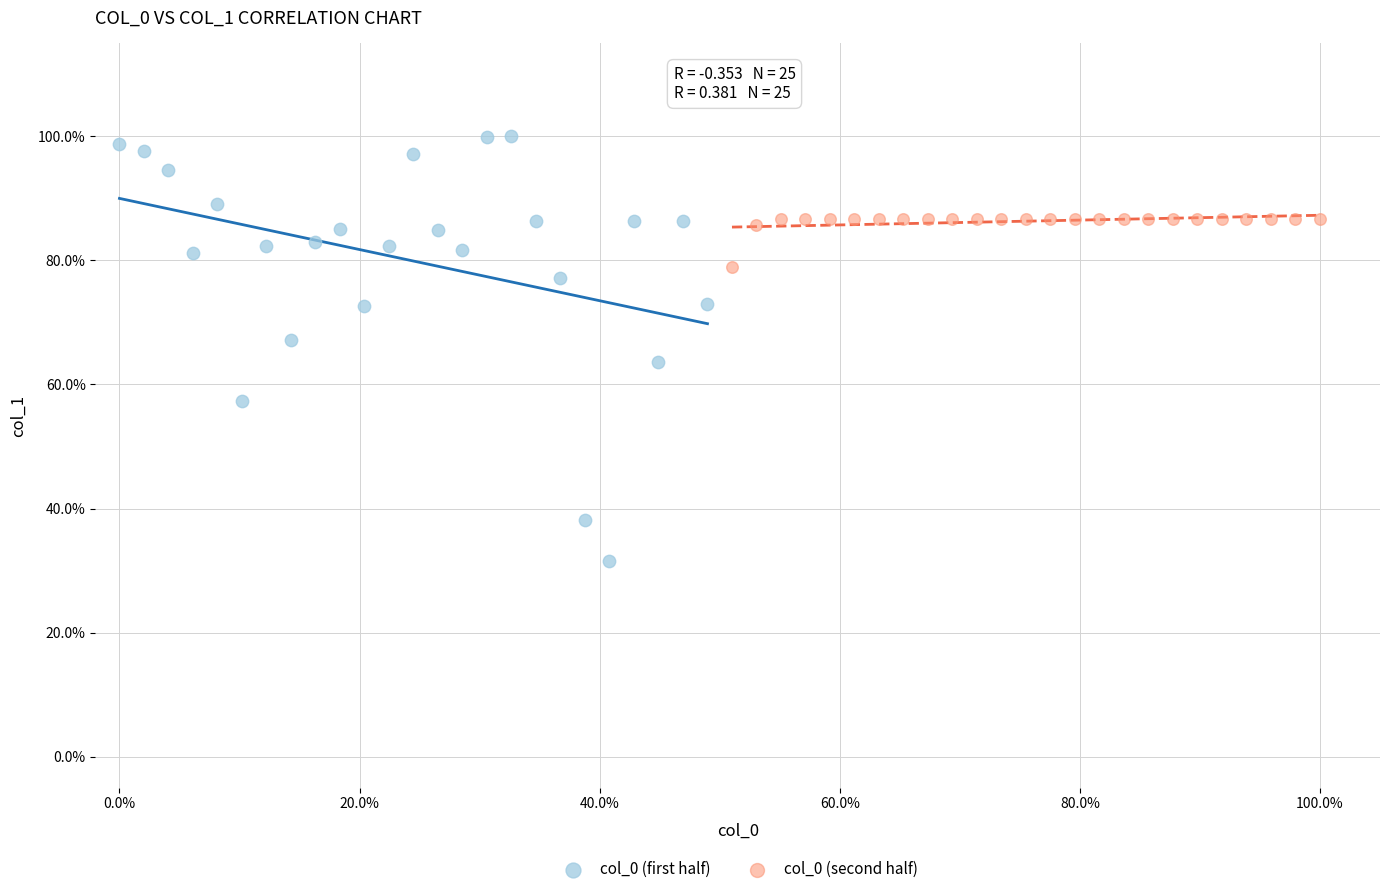

Which series contains the highest Y value?

col_0 (first half)